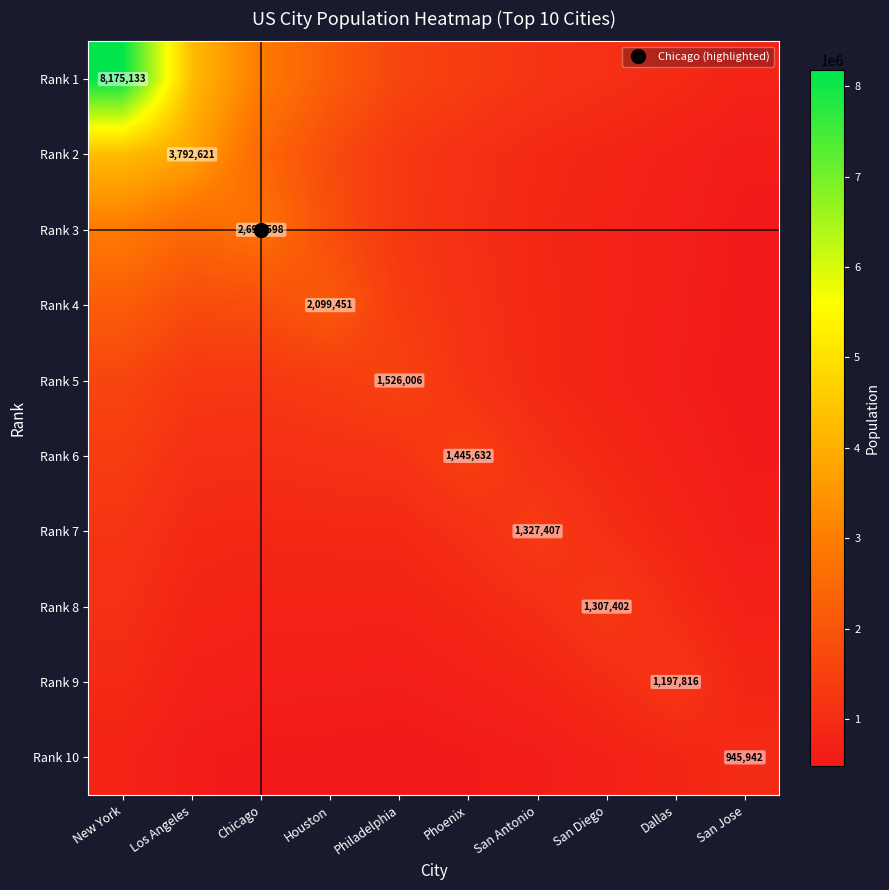

Is it true that Rank 6 equals 1064329.1 at Los Angeles?

True